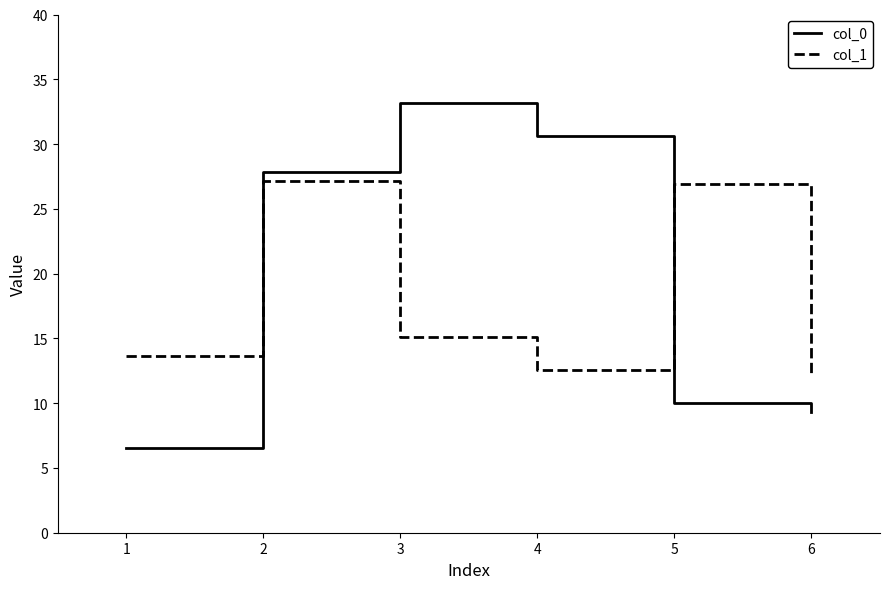

Which series changed the most between 2 and 3?

col_1